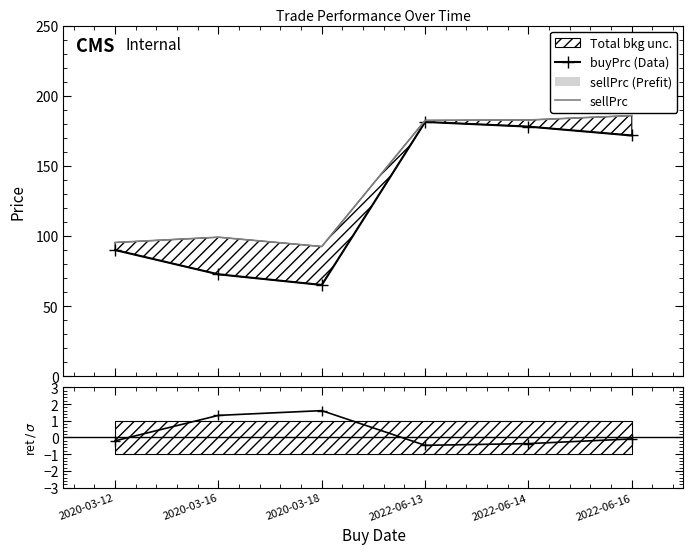

What is the difference between the second highest and second lowest values in the retPerTrade series?

1.7